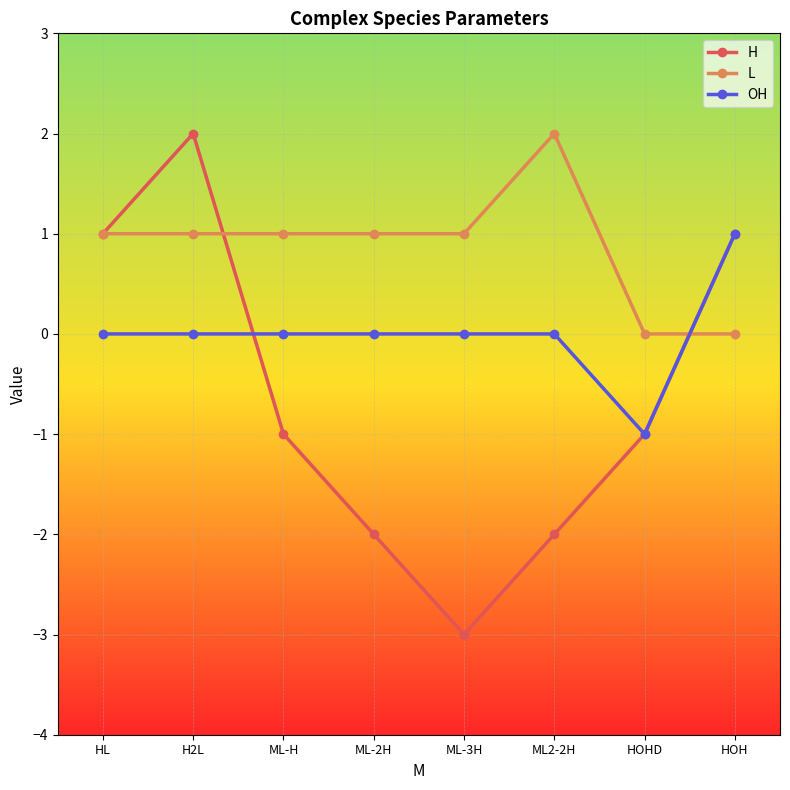

At which label does OH reach its peak?

HOH